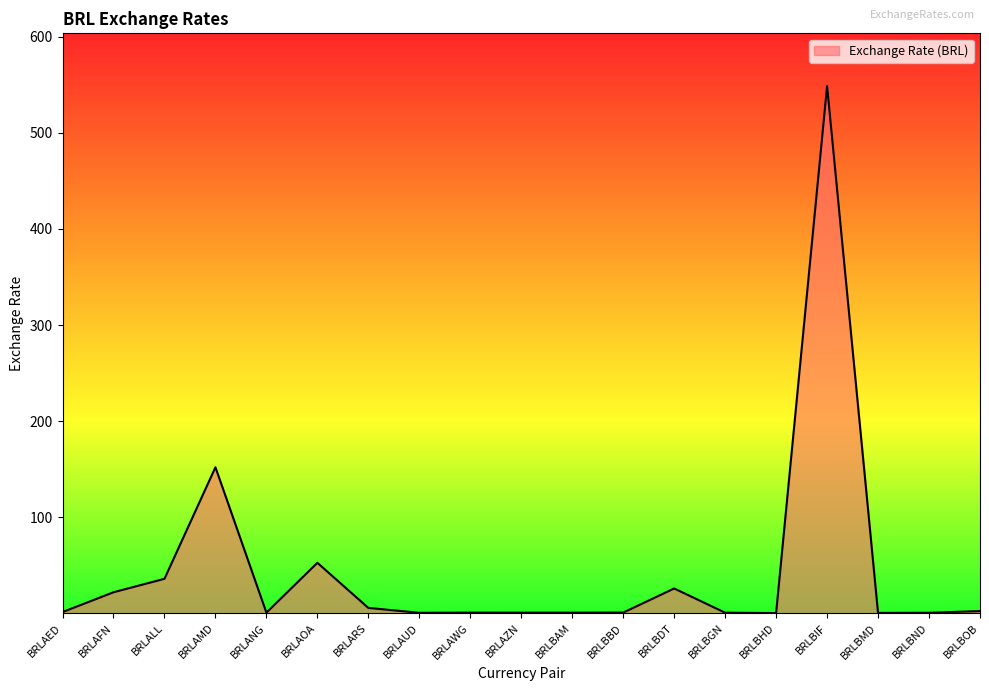

What is the change in value from BRLAFN to BRLBGN?

-21.3